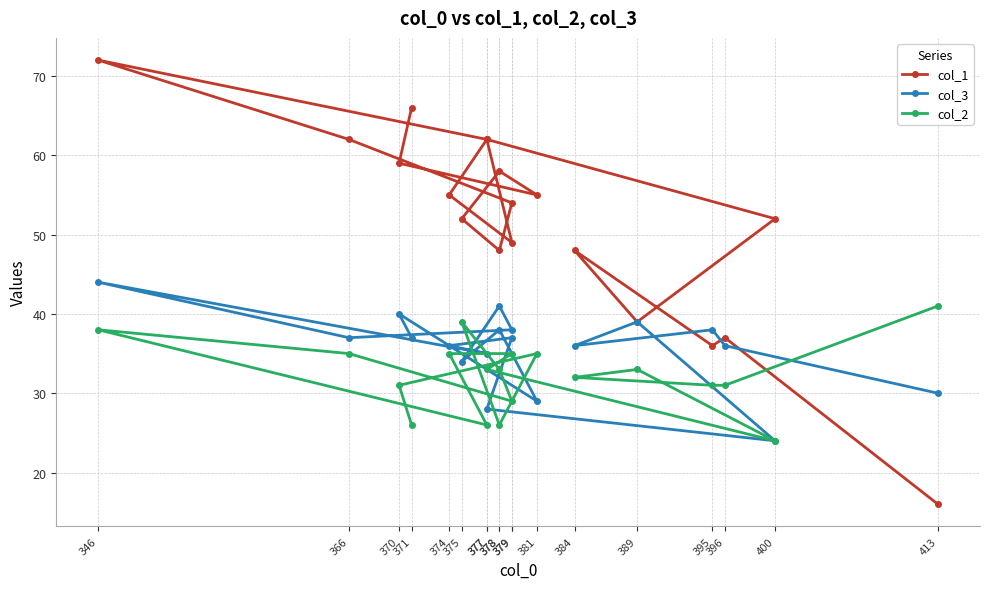

List the labels in order of col_3 value, largest first.

346, 378, 370, 389, 395, 379, 378, 379, 366, 371, 396, 384, 374, 377, 375, 413, 381, 377, 400